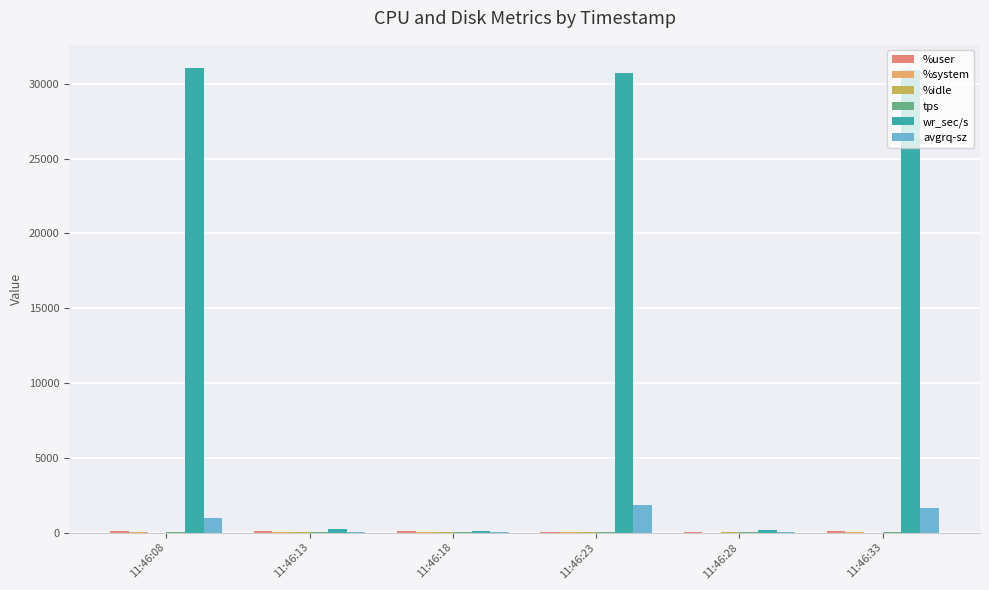

True or false: avgrq-sz has a value of 43.7 at 11:46:13.

True